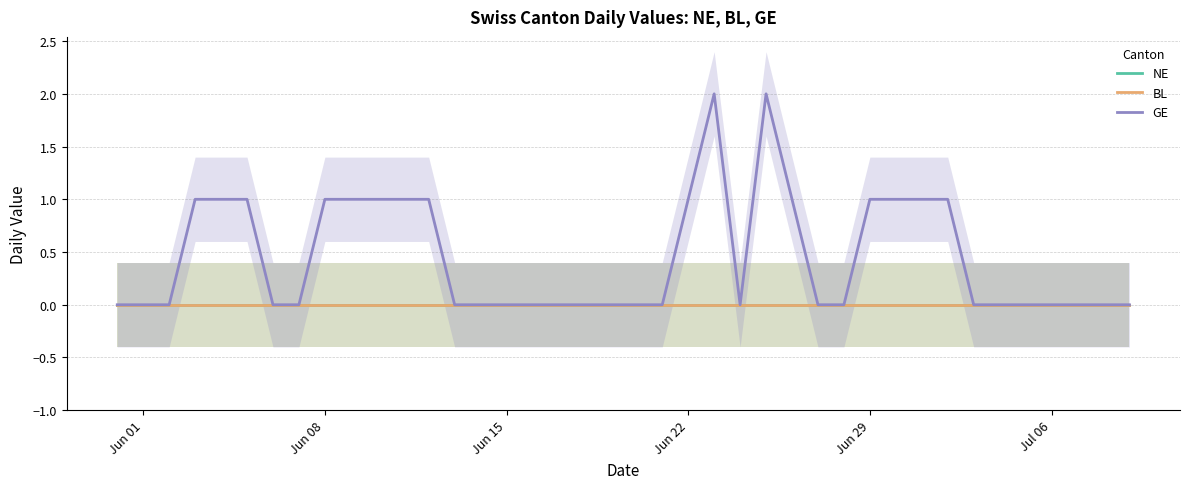

Does the chart display data point markers on the line(s)?

No